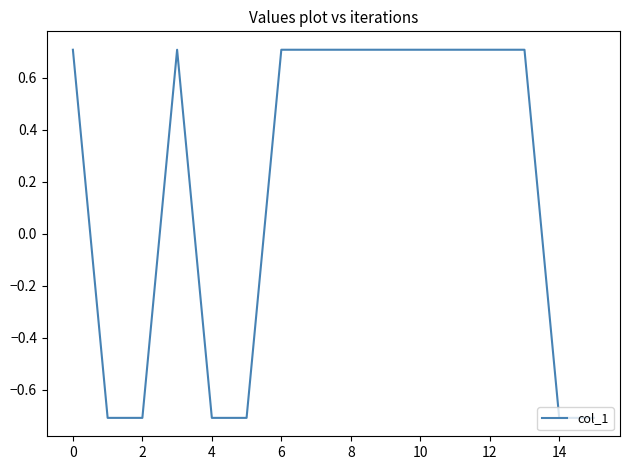

What is the smallest value displayed?

-0.7